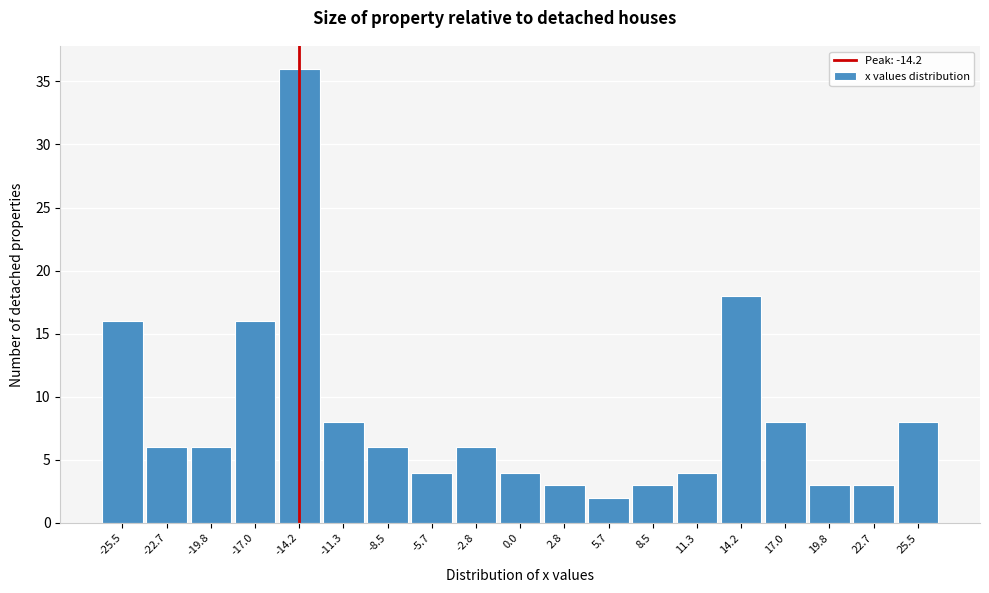

Reading left to right, list every bar in this chart as the range it spans on the x-axis followed by its height. Neither the bar edges nor the heights are printed on the chart, so give them approximately, as read against the axes.

-27.0 to -24.0: 16
-24.0 to -21.0: 6
-21.0 to -18.5: 6
-18.5 to -15.5: 16
-15.5 to -12.5: 36
-12.5 to -10.0: 8
-10.0 to -7.0: 6
-7.0 to -4.0: 4
-4.0 to -1.5: 6
-1.5 to 1.5: 4
1.5 to 4.0: 3
4.0 to 7.0: 2
7.0 to 10.0: 3
10.0 to 12.5: 4
12.5 to 15.5: 18
15.5 to 18.5: 8
18.5 to 21.0: 3
21.0 to 24.0: 3
24.0 to 27.0: 8